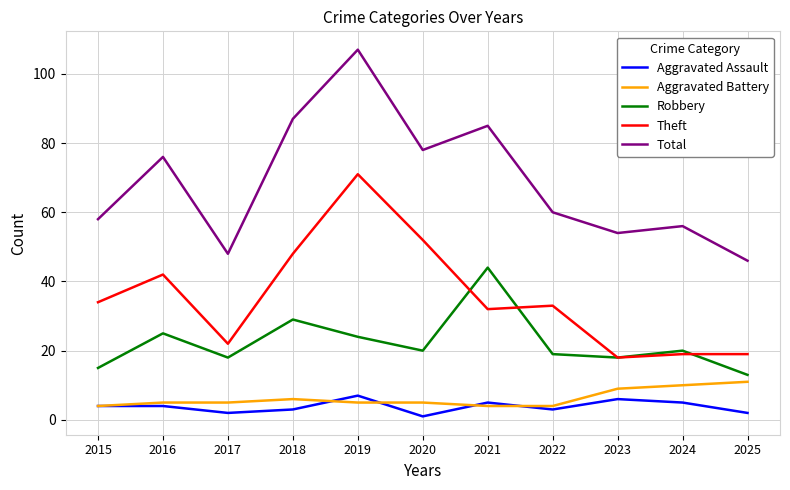

Which series has the largest range (max minus min)?

Total